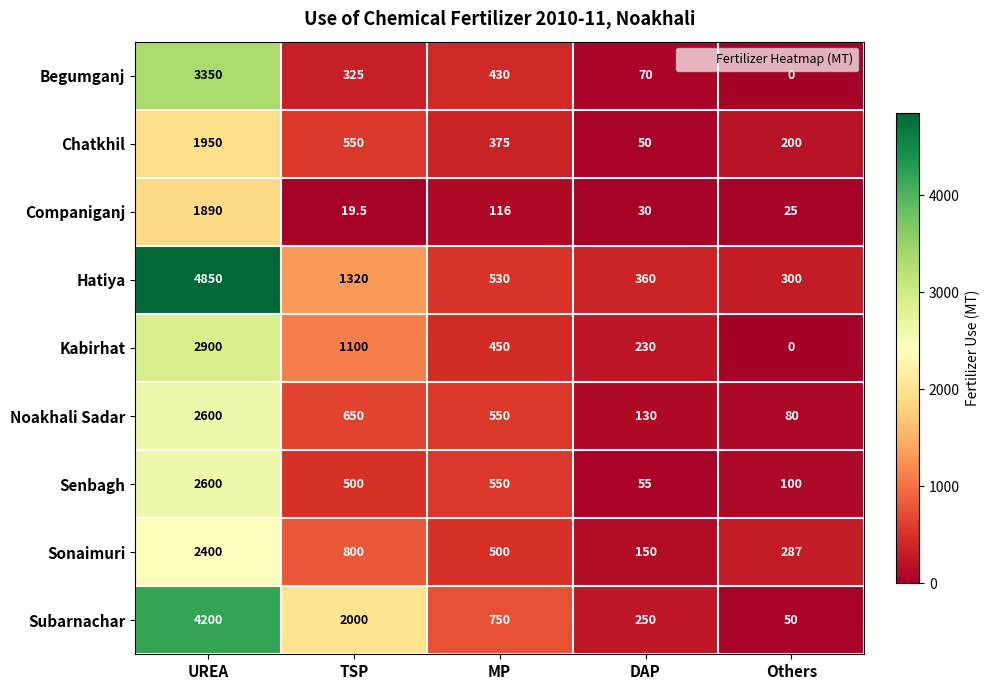

What is the total value across all series at TSP?

7264.5